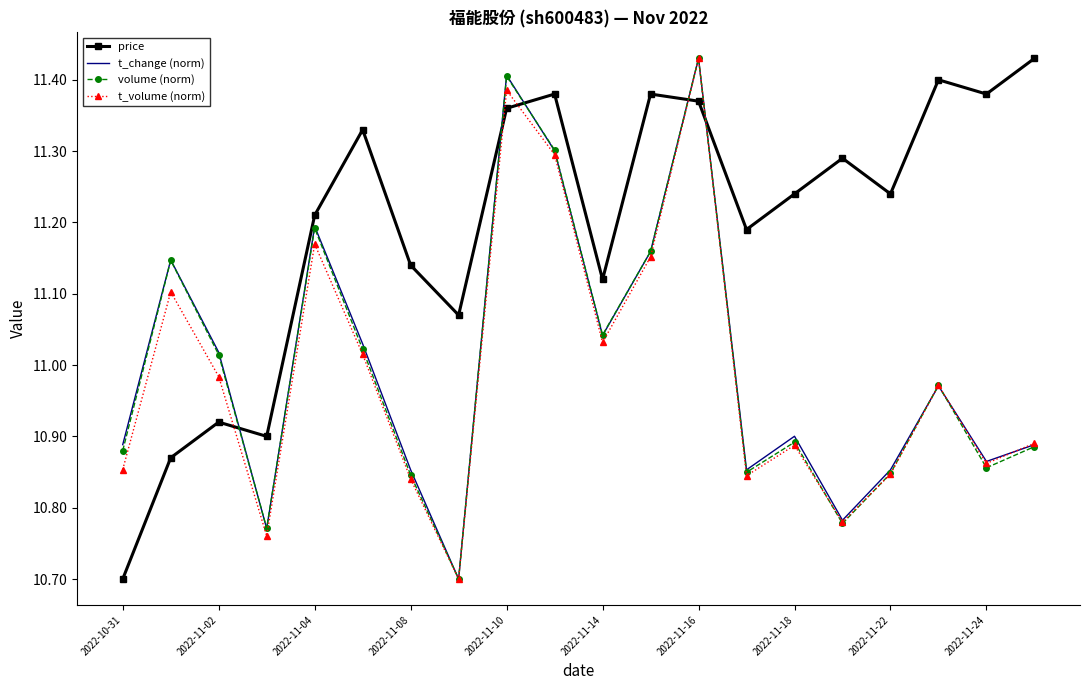

True or false: price and t_change (norm) cross at least once.

True